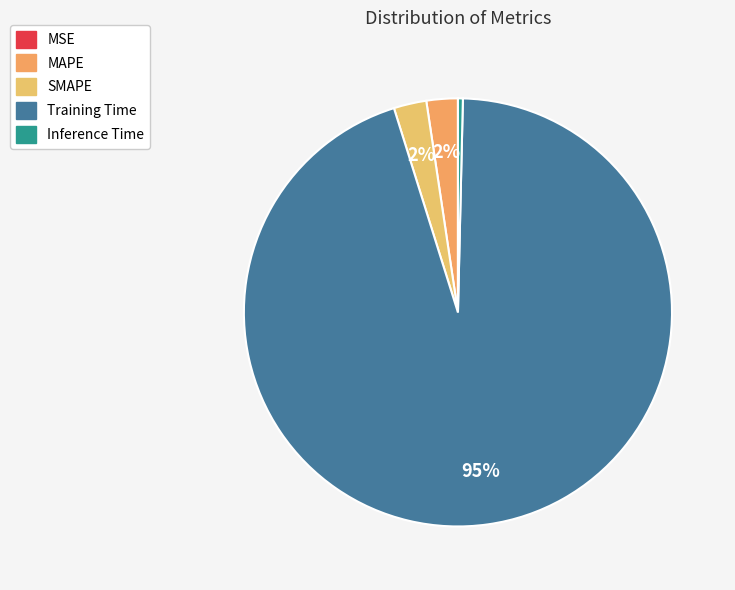

What percentage is NOT represented by MAPE?

97.6%